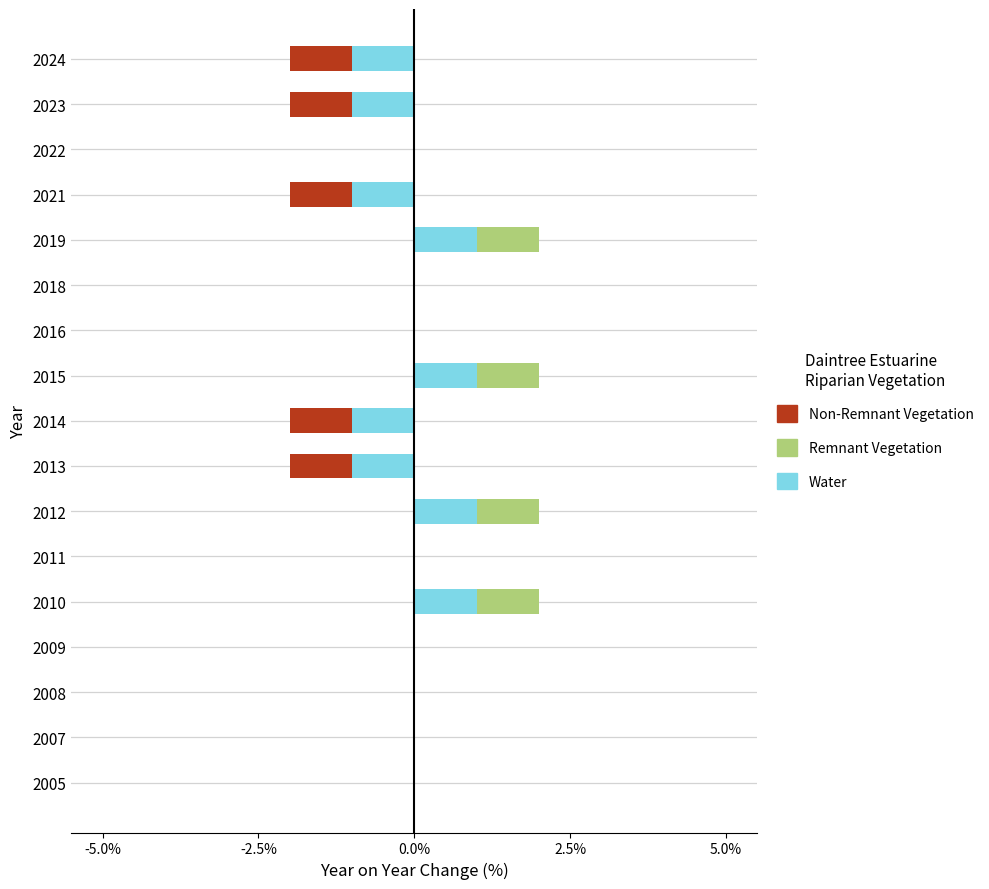

True or false: Remnant Vegetation has a value of 0 at 2022.

True